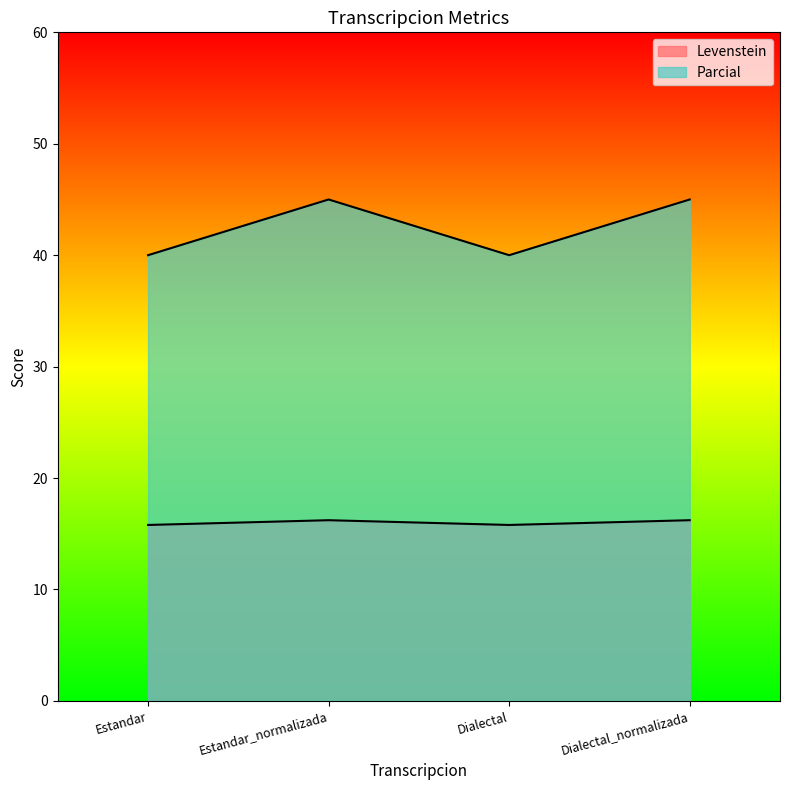

How many data points does each series have?

4